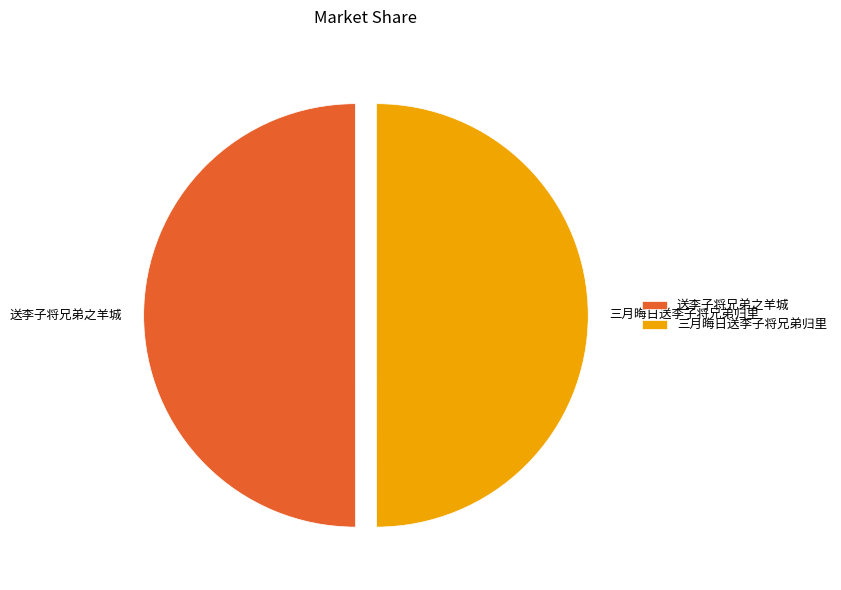

What is the ratio of the value at 三月晦日送李子将兄弟归里 to the value at 送李子将兄弟之羊城?

1.0